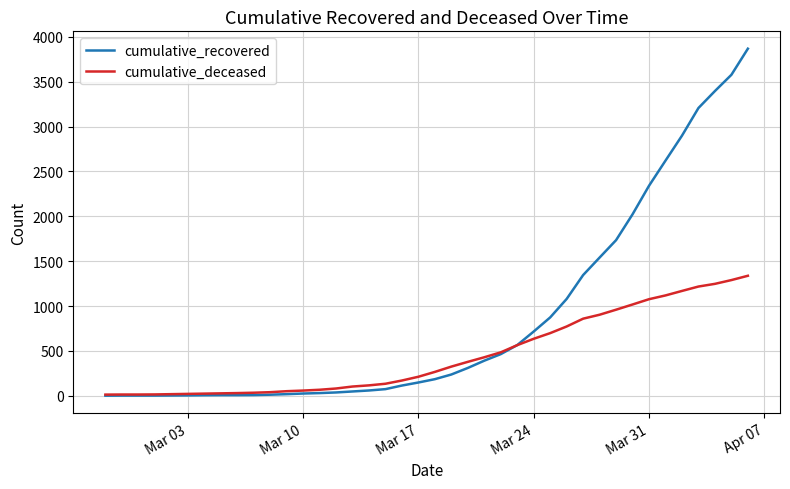

Which series ends up on top after the final intersection of cumulative_recovered and cumulative_deceased?

cumulative_recovered